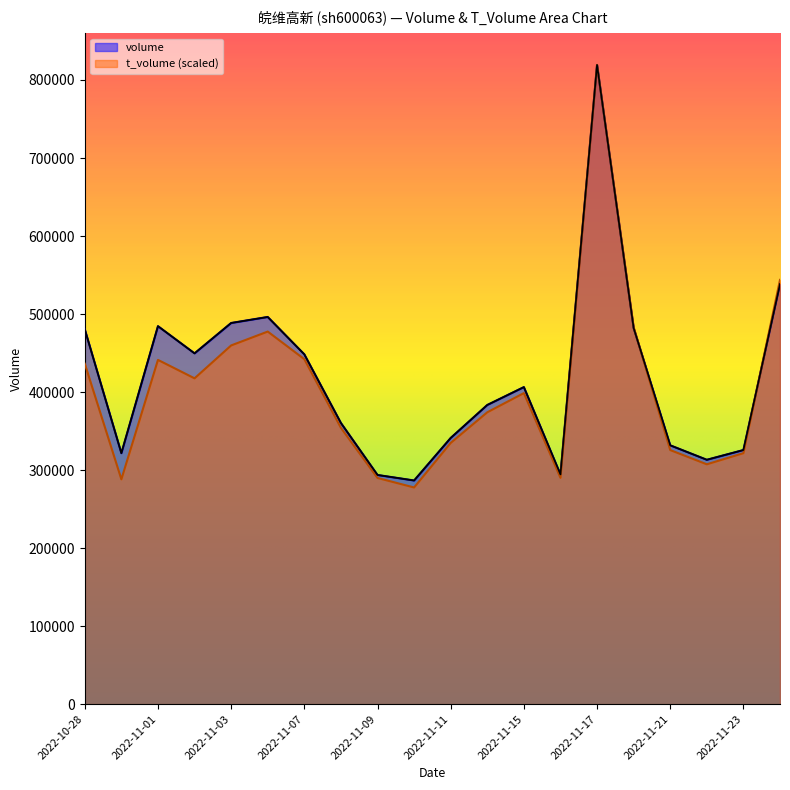

In t_volume, how many points are lower than both neighbors (excluding endpoints)?

5